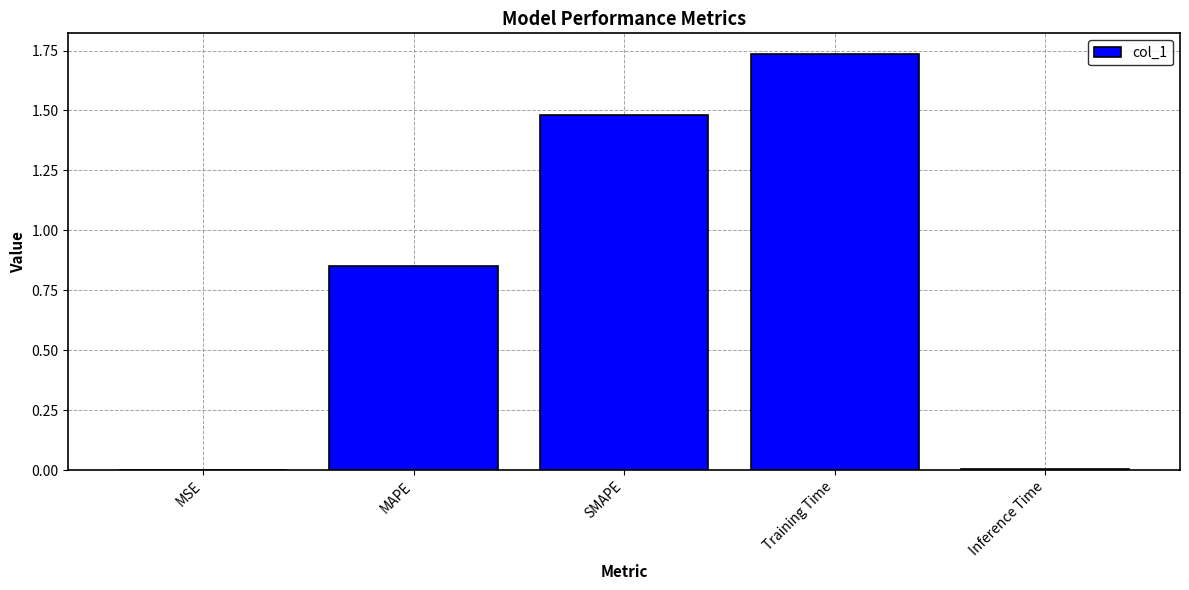

At which category does the chart reach its peak across all series?

Training Time